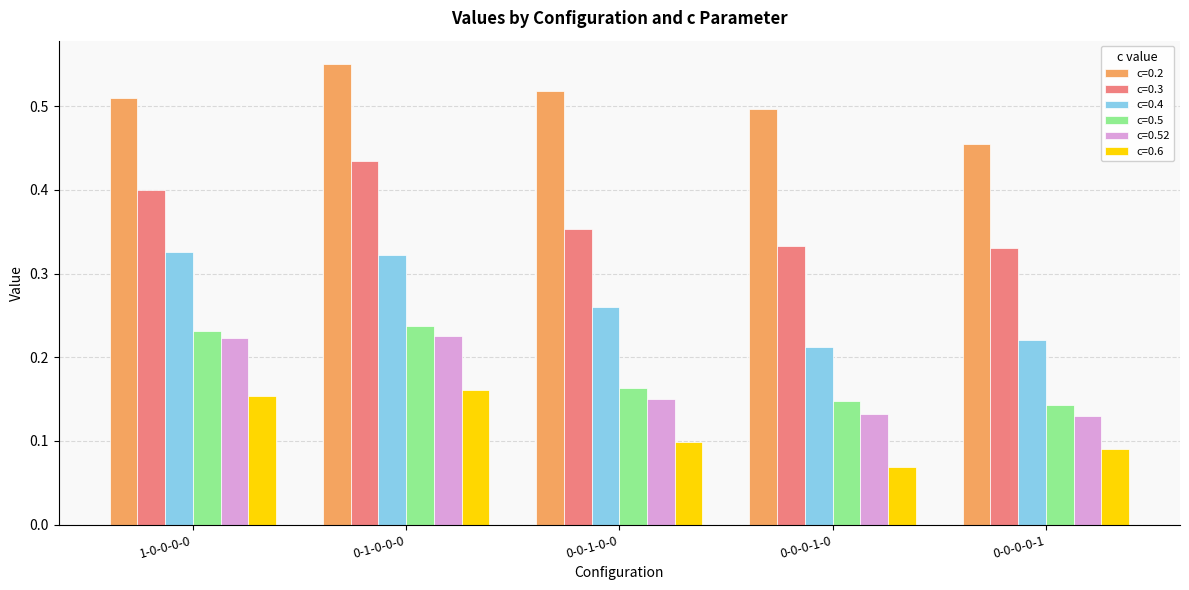

Which category has the lowest value across all series?

0-0-0-1-0